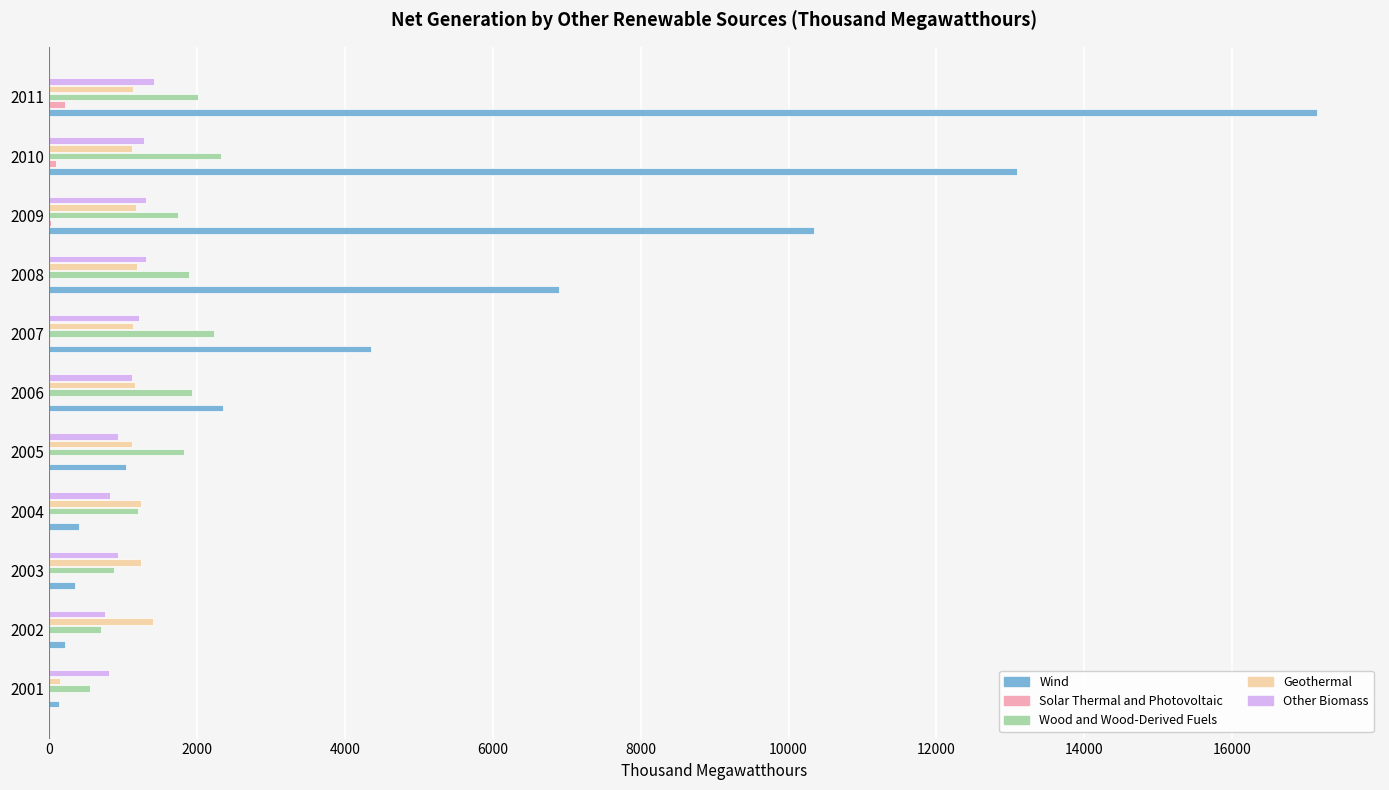

Is it true that Wood and Wood-Derived Fuels equals 560 at 2001?

True